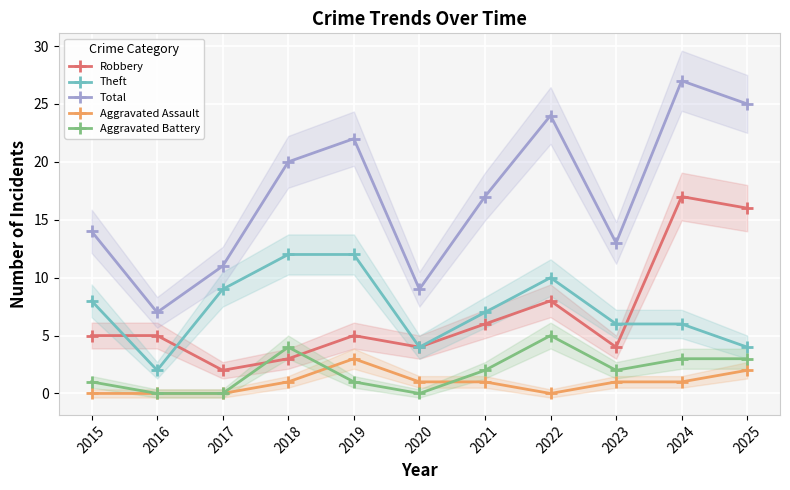

True or false: Aggravated Battery and Theft cross at least once.

False